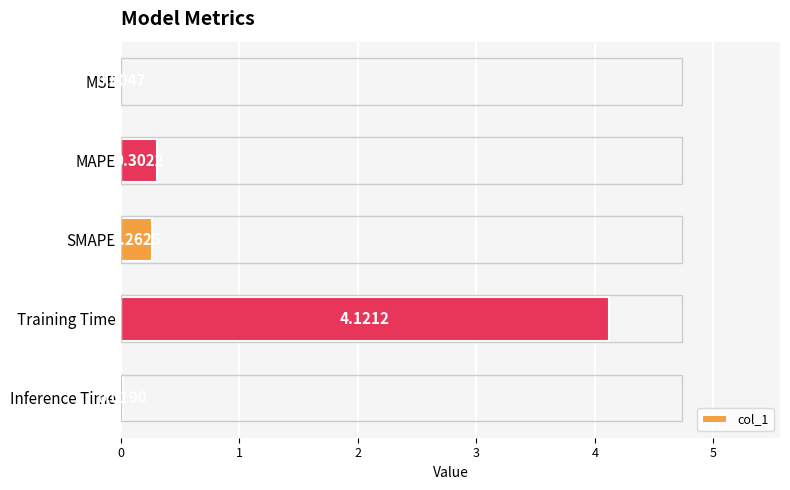

Which has a higher value, MAPE or Training Time?

Training Time